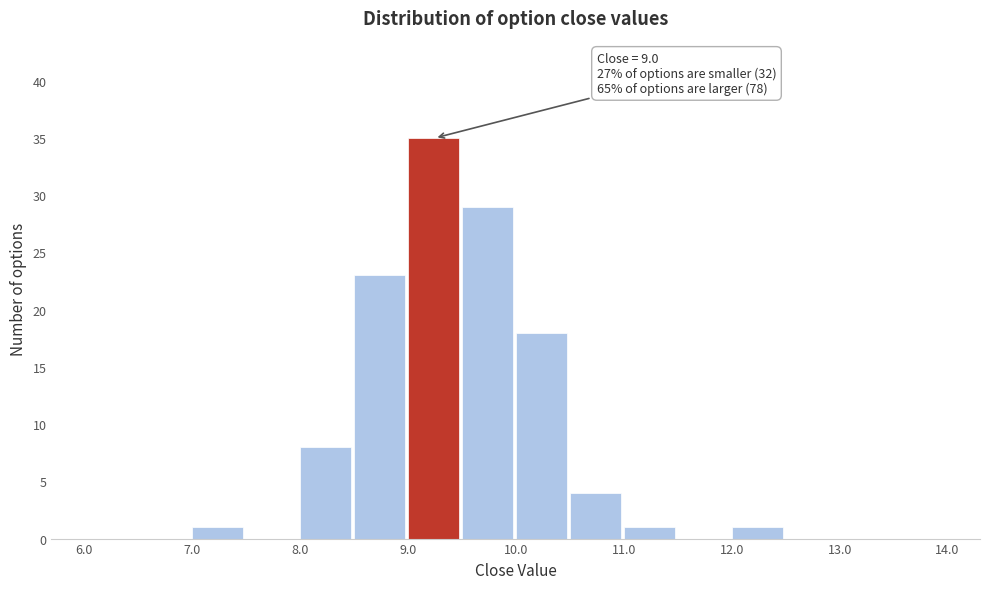

Which range on the x-axis has the tallest bar?

9.0 to 9.5